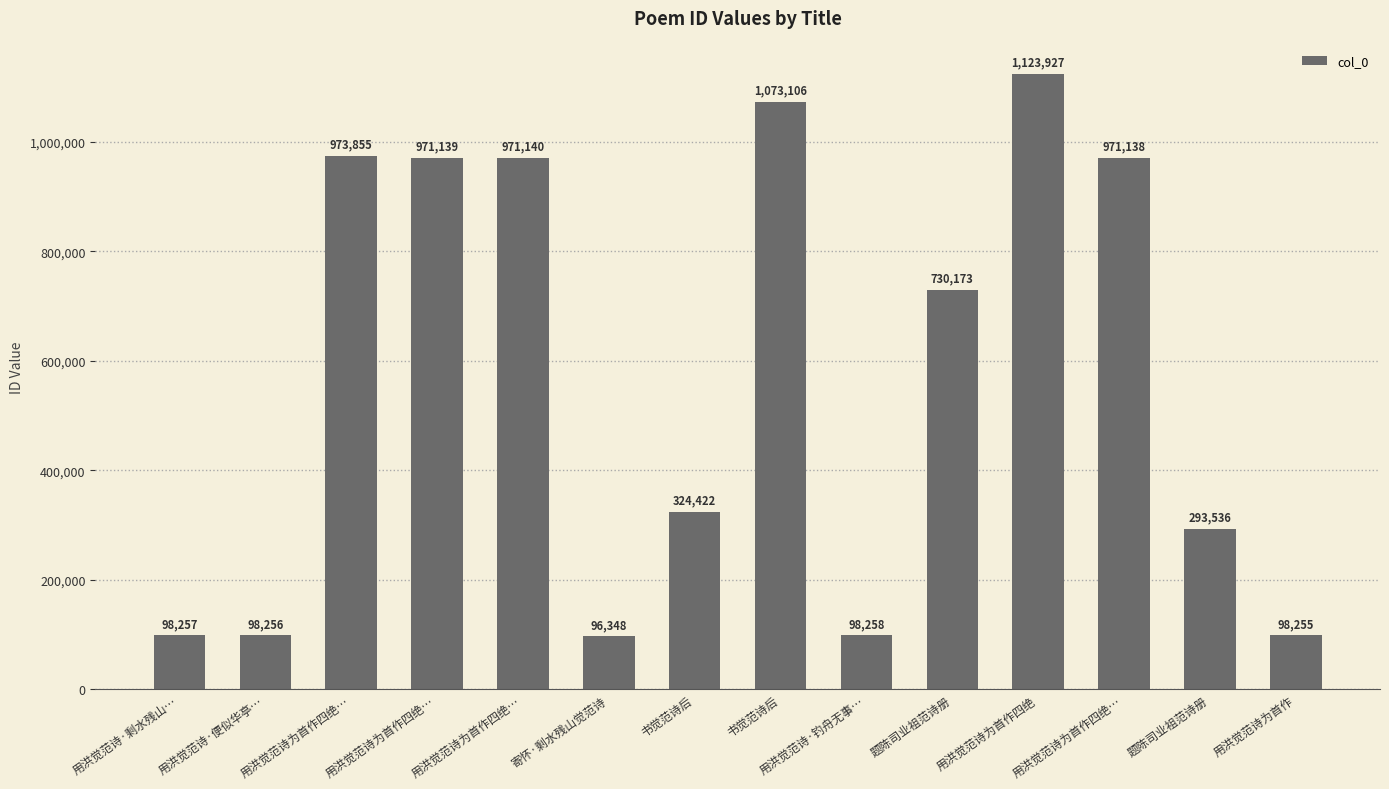

How many bars are there in total?

14